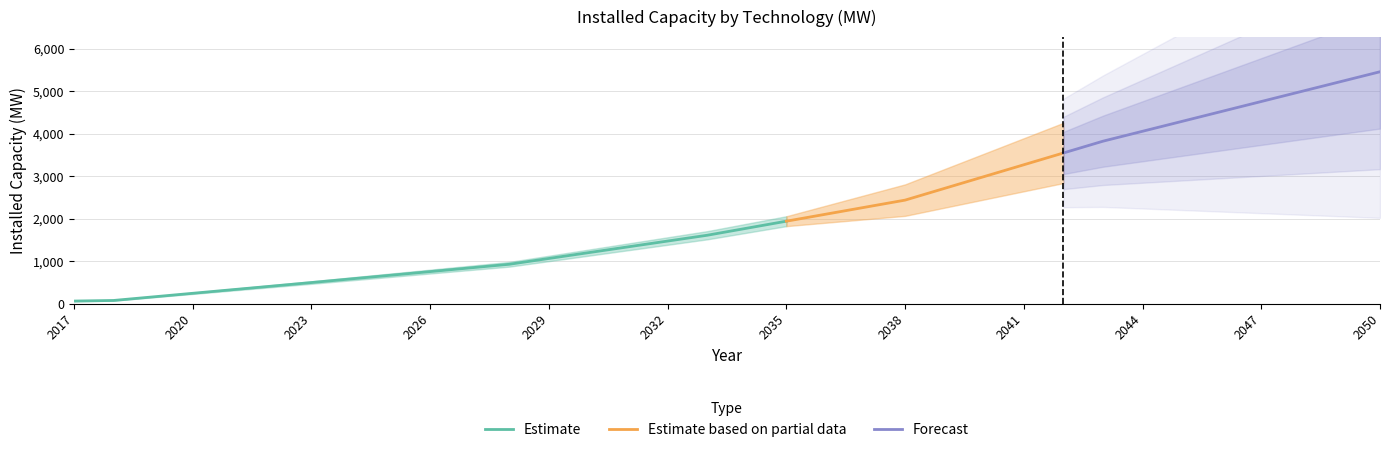

Is it true that the value at 2042 is 3544.4?

True